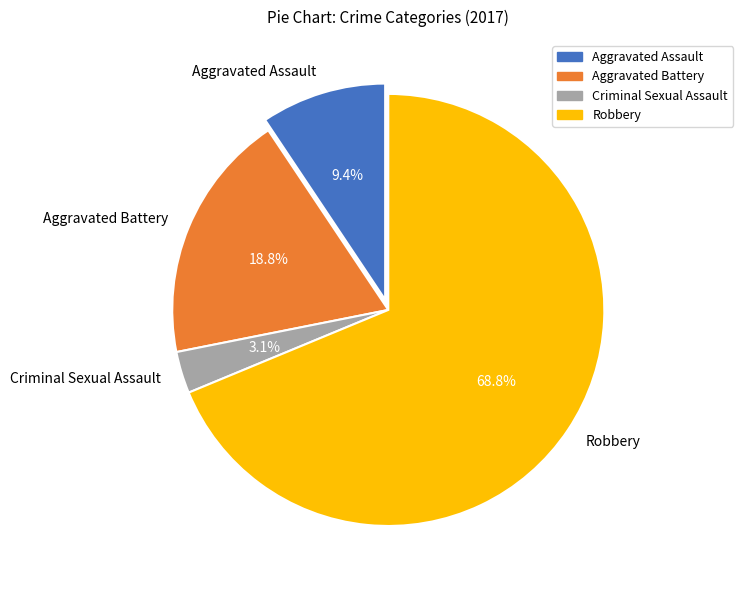

Between Criminal Sexual Assault and Aggravated Assault, which is larger?

Aggravated Assault